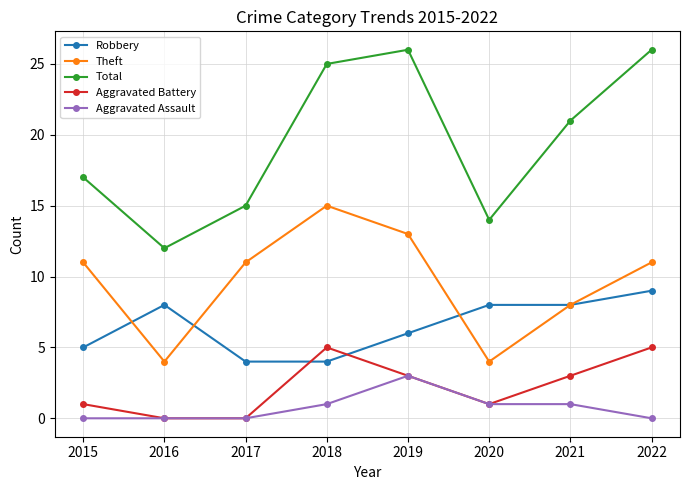

How many series are shown in this chart?

5